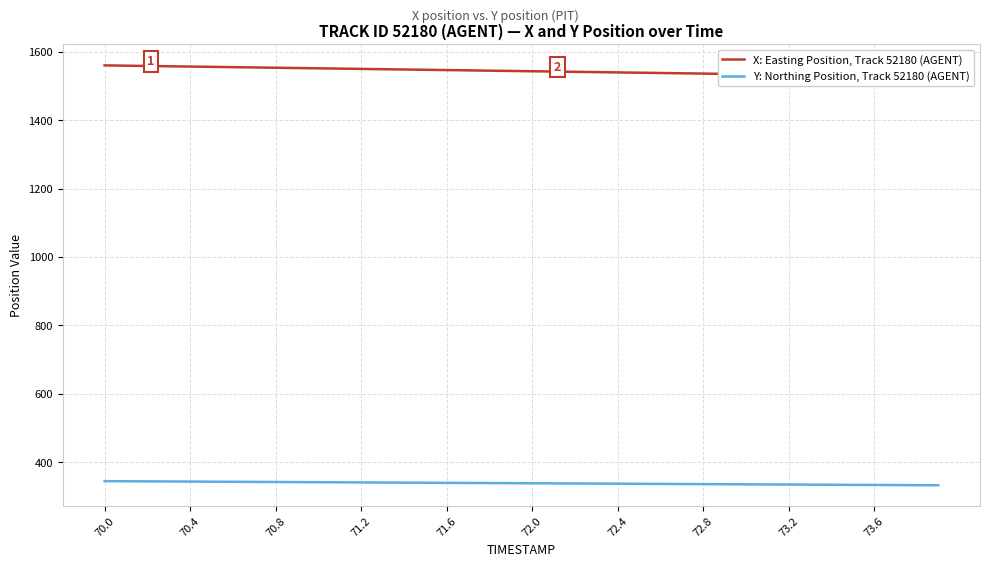

Is it true that Y: Northing Position, Track 52180 (AGENT) equals 556.4 at 70.4?

False